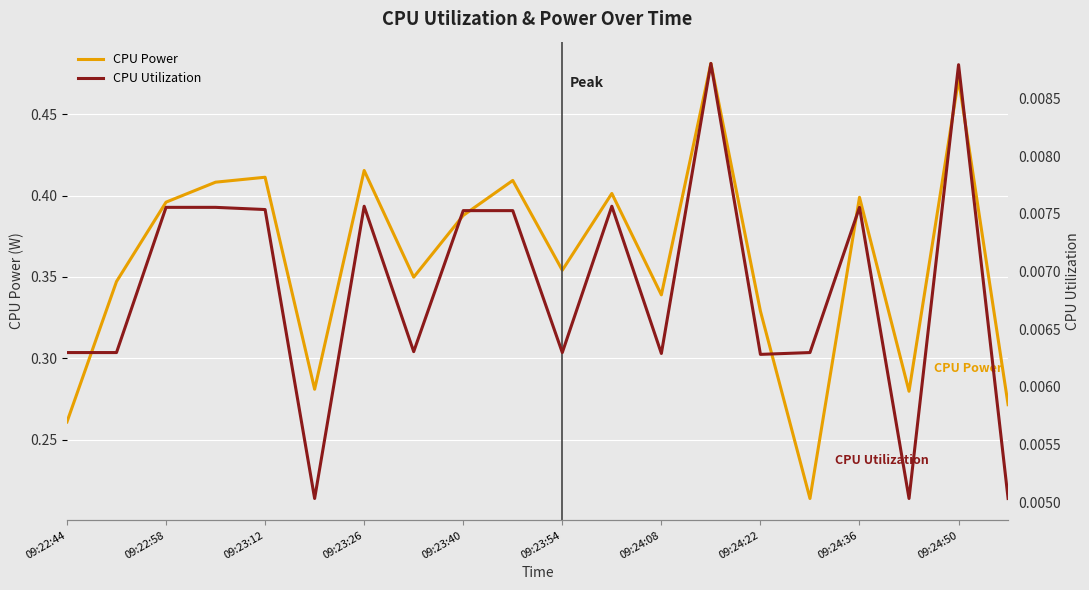

How many interior local peaks does the CPU Utilization series have?

5